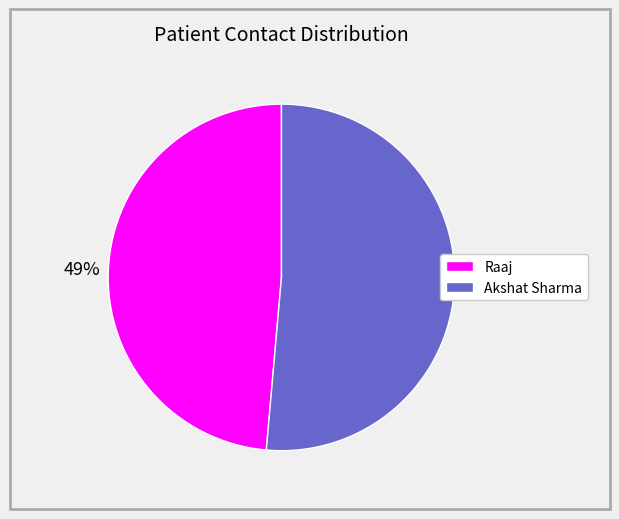

Rank the categories by value from highest to lowest.

Akshat Sharma, Raaj